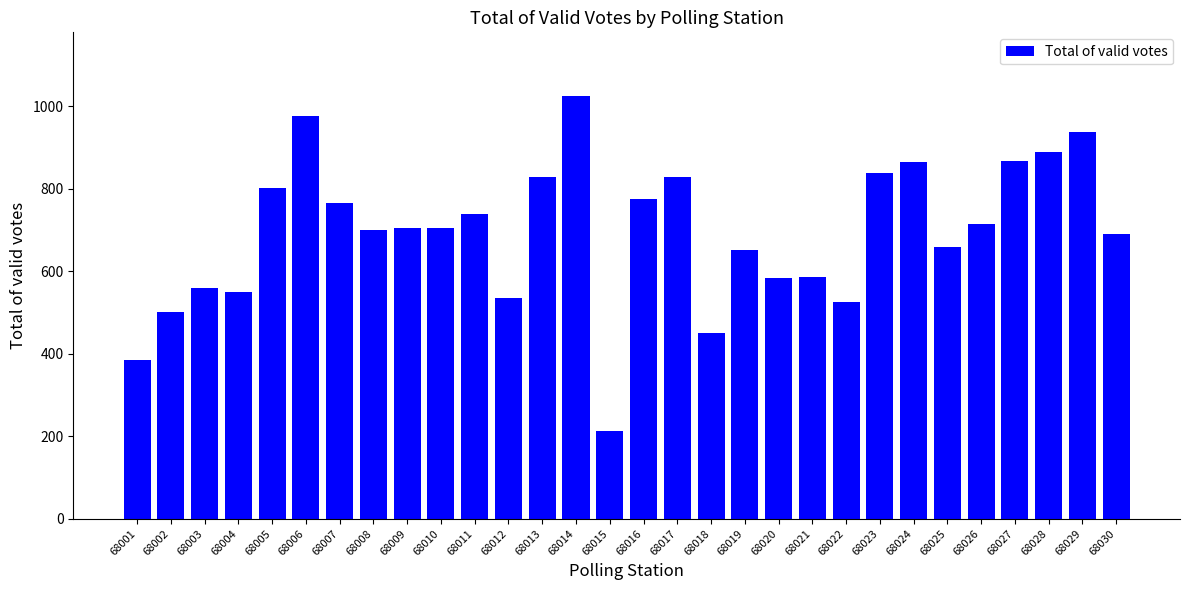

The value at 68025 is 658. True or false?

True